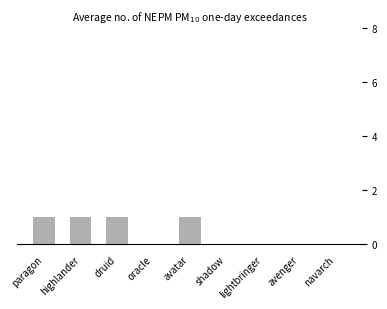

Reading left to right, extract all data points from this chart.

1	1	1	0	1	0	0	0	0